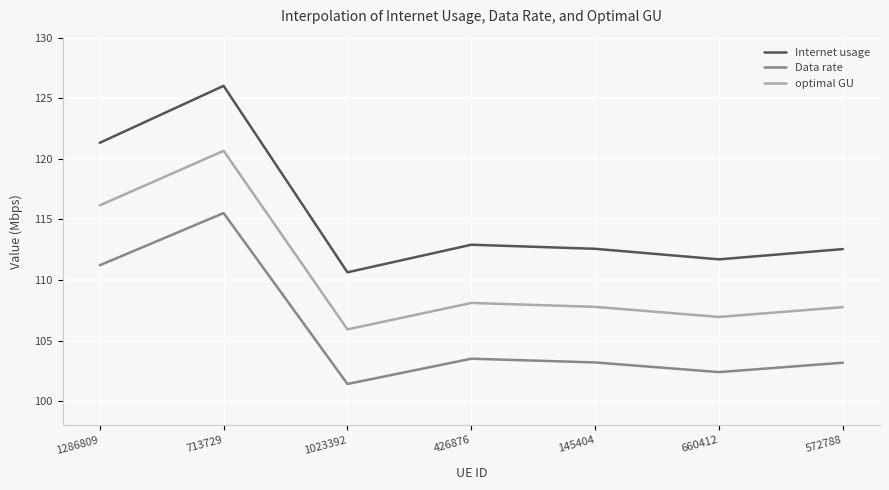

List the series in order of their overall mean, lowest first.

Data rate, optimal GU, Internet usage